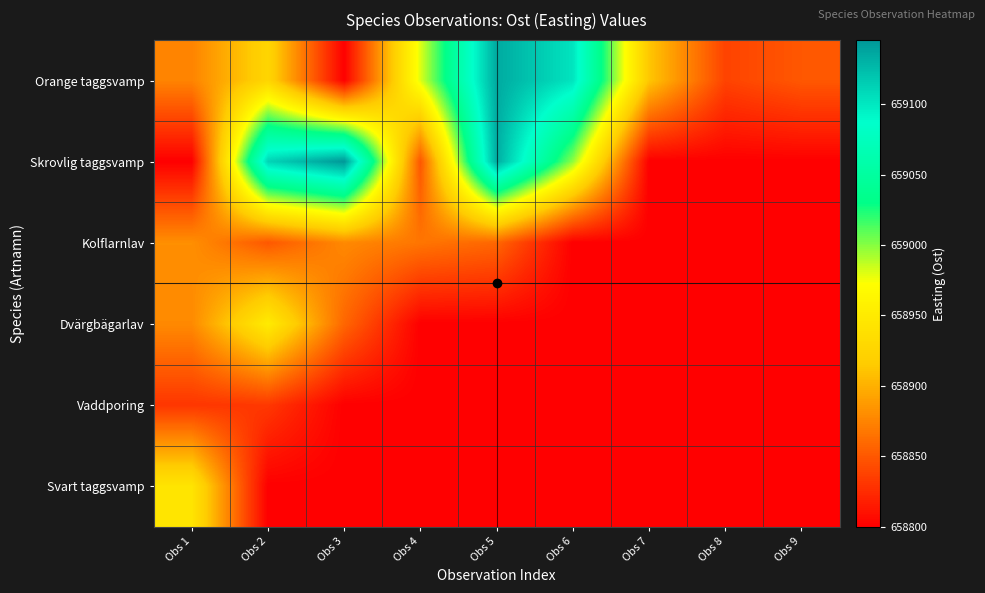

Reading right to left, list all the values displayed in this chart.

Orange taggsvamp: Obs 9=658849.8	Obs 8=658838.0	Obs 7=658912.4	Obs 6=659102.0	Obs 5=659135.0	Obs 4=658980.4	Obs 3=658800.5	Obs 2=658926.4	Obs 1=658874.8
Skrovlig taggsvamp: Obs 9=658799.8	Obs 8=658799.8	Obs 7=658799.8	Obs 6=658997.6	Obs 5=659134.1	Obs 4=658848.9	Obs 3=659145.6	Obs 2=659111.4	Obs 1=658799.8
Kolflarnlav: Obs 9=658799.8	Obs 8=658799.8	Obs 7=658799.8	Obs 6=658799.8	Obs 5=658858.2	Obs 4=658866.6	Obs 3=658877.6	Obs 2=658849.6	Obs 1=658880.9
Dvärgbägarlav: Obs 9=658799.8	Obs 8=658799.8	Obs 7=658799.8	Obs 6=658799.8	Obs 5=658799.8	Obs 4=658799.8	Obs 3=658858.2	Obs 2=658950.6	Obs 1=658878.0
Vaddporing: Obs 9=658799.8	Obs 8=658799.8	Obs 7=658799.8	Obs 6=658799.8	Obs 5=658799.8	Obs 4=658799.8	Obs 3=658799.8	Obs 2=658832.0	Obs 1=658830.7
Svart taggsvamp: Obs 9=658799.8	Obs 8=658799.8	Obs 7=658799.8	Obs 6=658799.8	Obs 5=658799.8	Obs 4=658799.8	Obs 3=658799.8	Obs 2=658799.8	Obs 1=658943.3